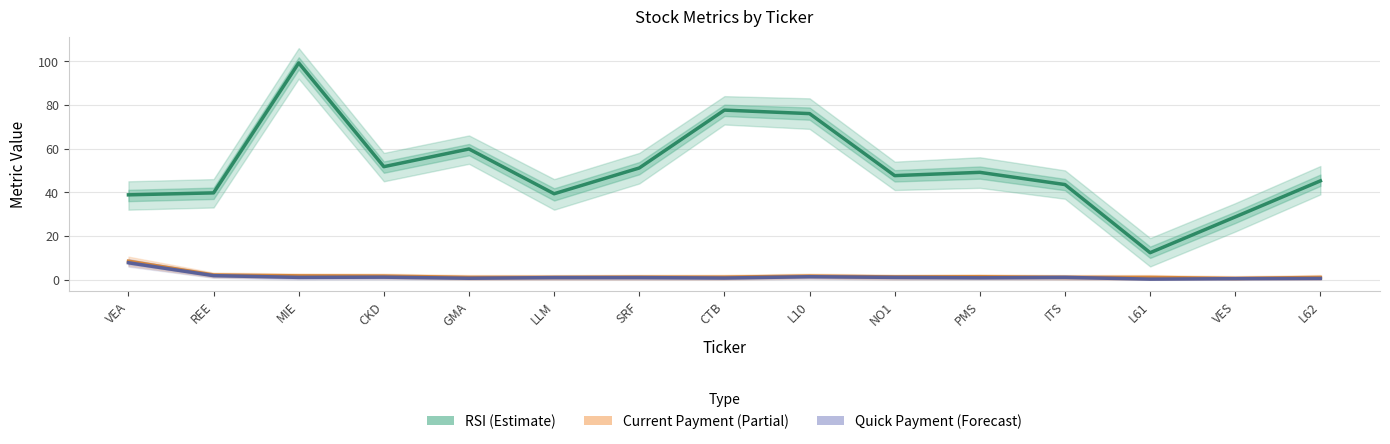

Does the chart have visible grid lines?

Yes